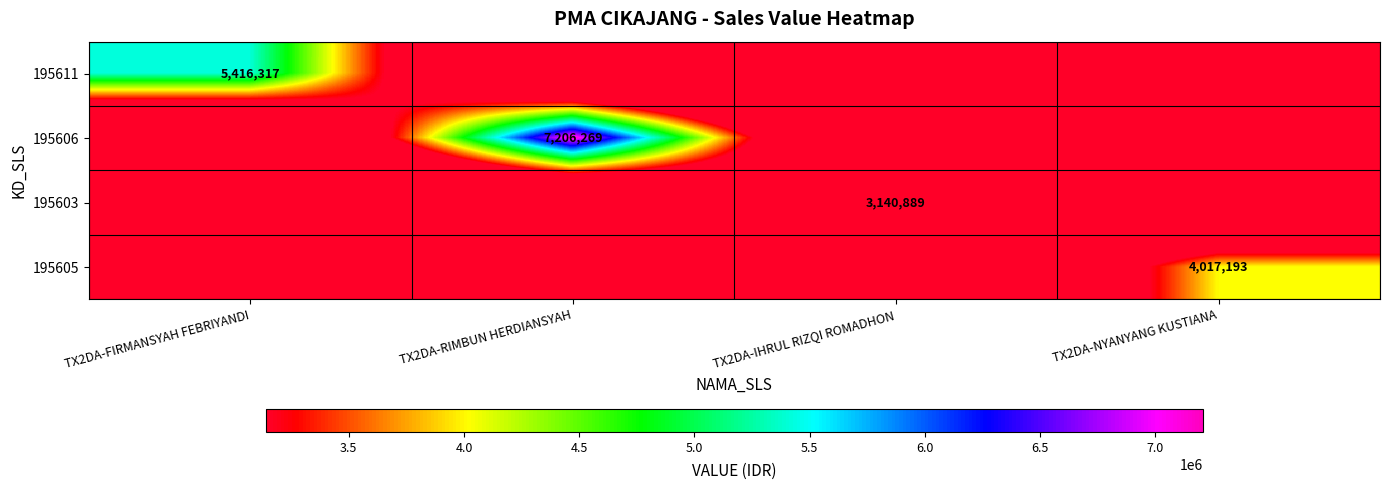

The 195606 series shows 9965097 at TX2DA-RIMBUN HERDIANSYAH. True or false?

False